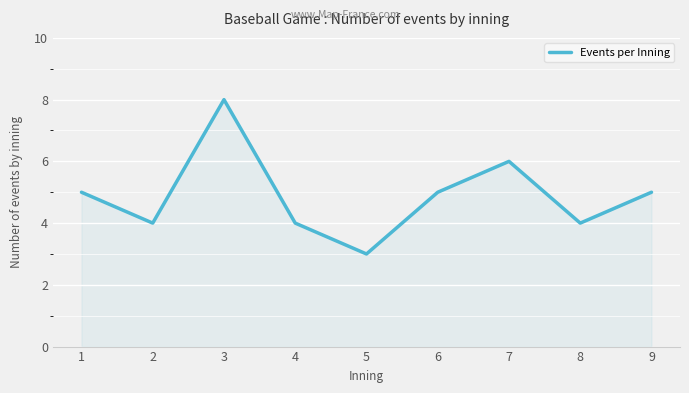

What is the average value?

5